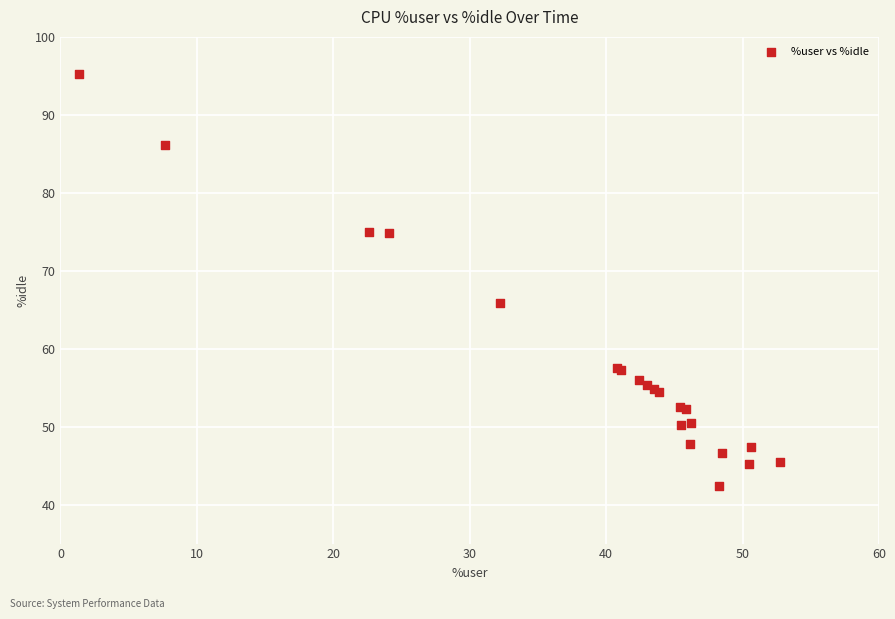

What Y value in the scatter plot is closest to 68?

65.9